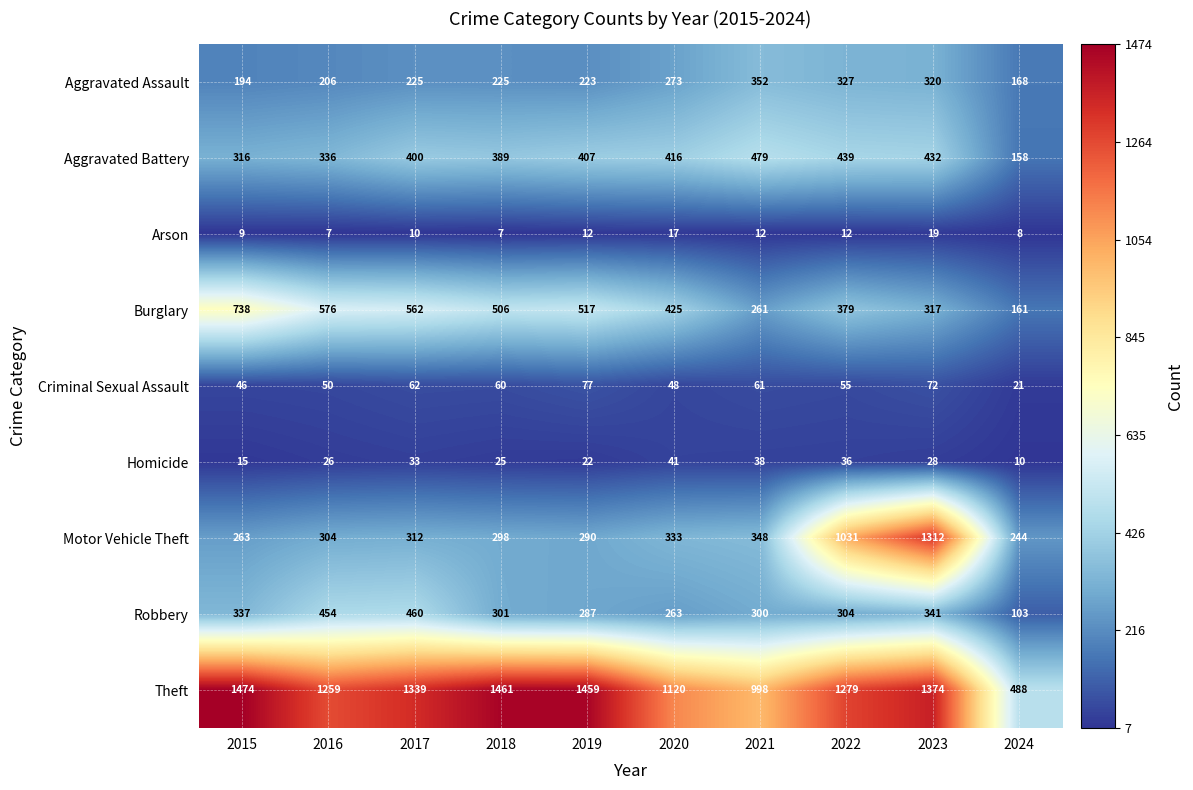

What is the sum of the Aggravated Assault values at 2023 and 2019?

543